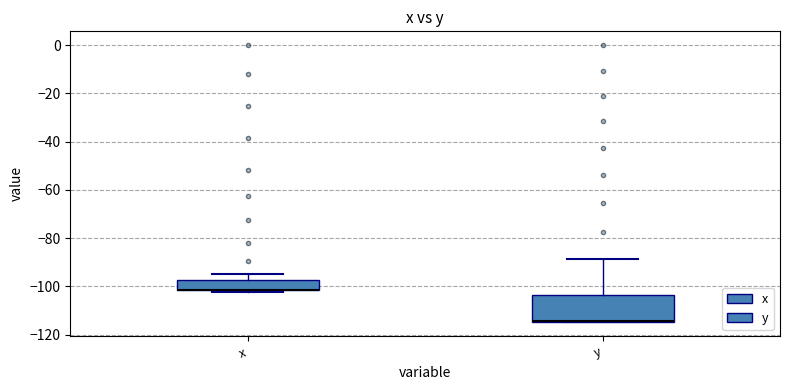

Where does the upper whisker of the box for y end on the y-axis? The values are not printed on the chart, so give them approximately, as read against the axis.

-88